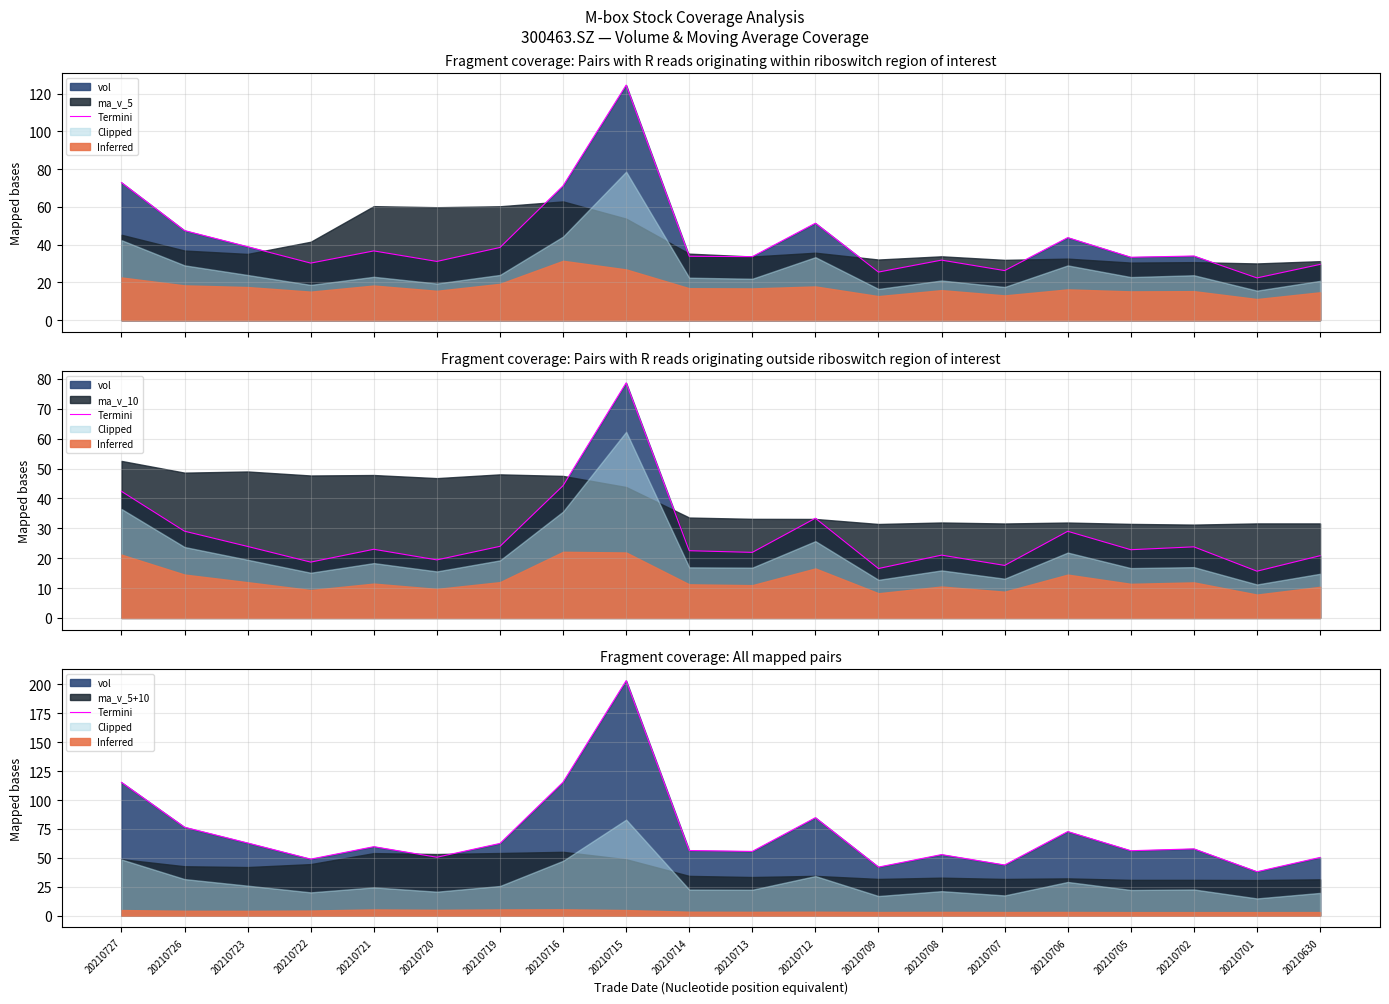

Where is the data nearest to the value 120?

20210716